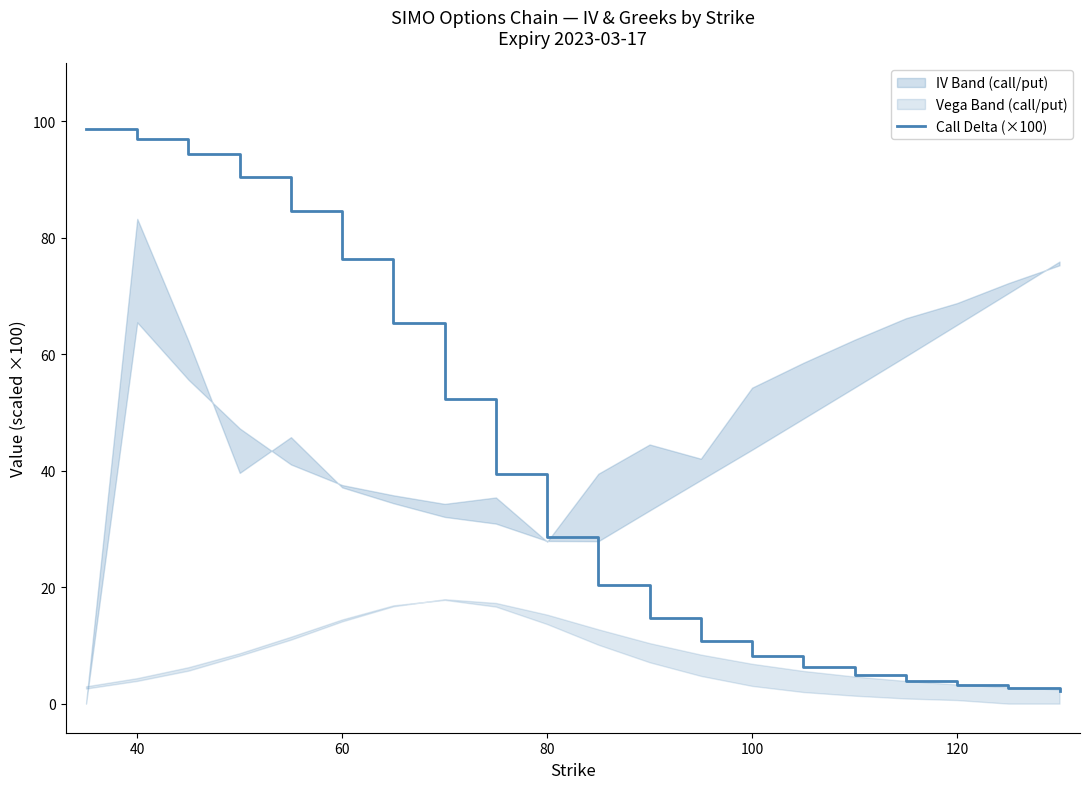

True or false: Call Delta (×100) has a value of 3.2 at 120.

True